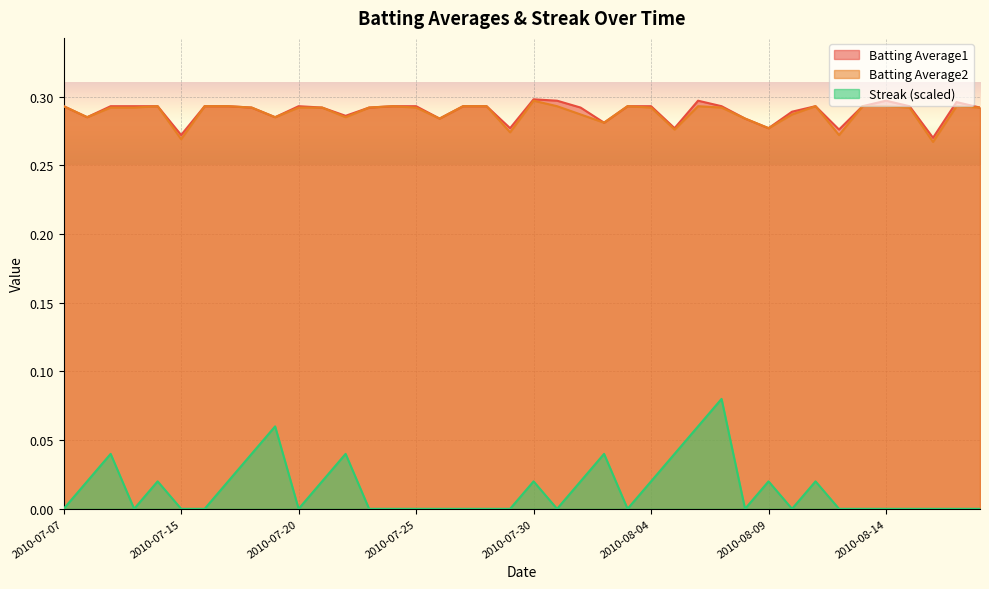

What is the label of the 33rd point from the left?

2010-08-11